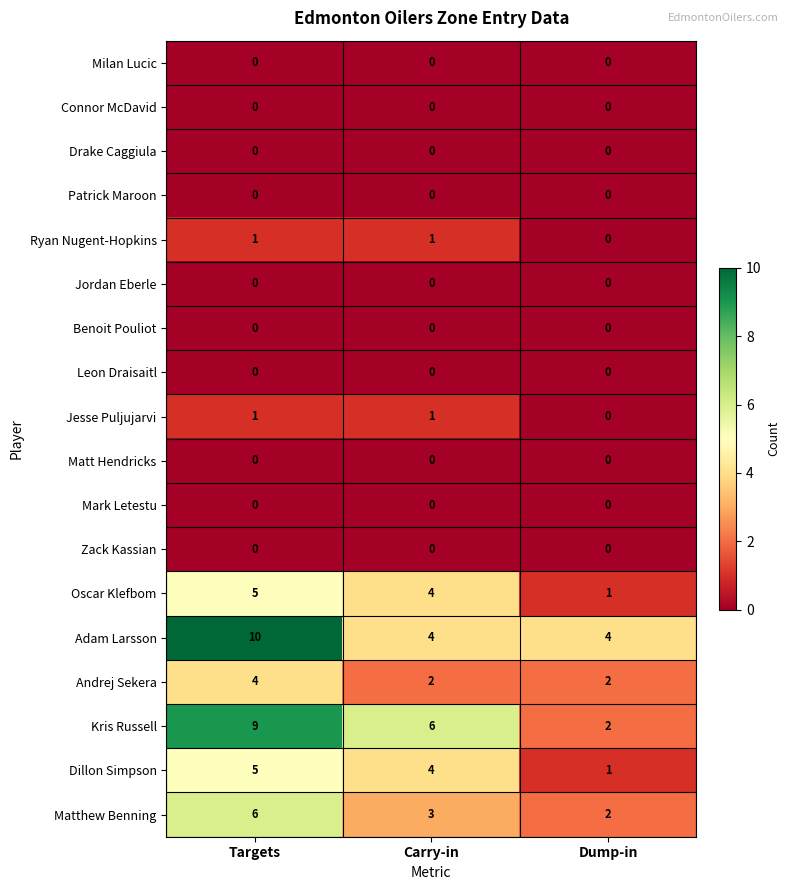

What is the spread (max minus min) of values at Dump-in?

4